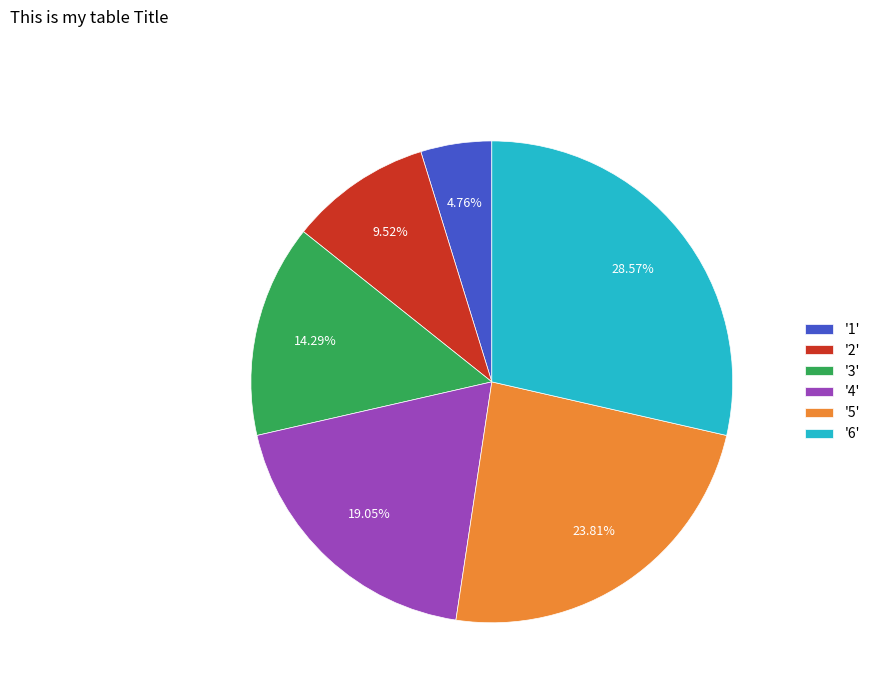

Does any single category account for the majority?

No